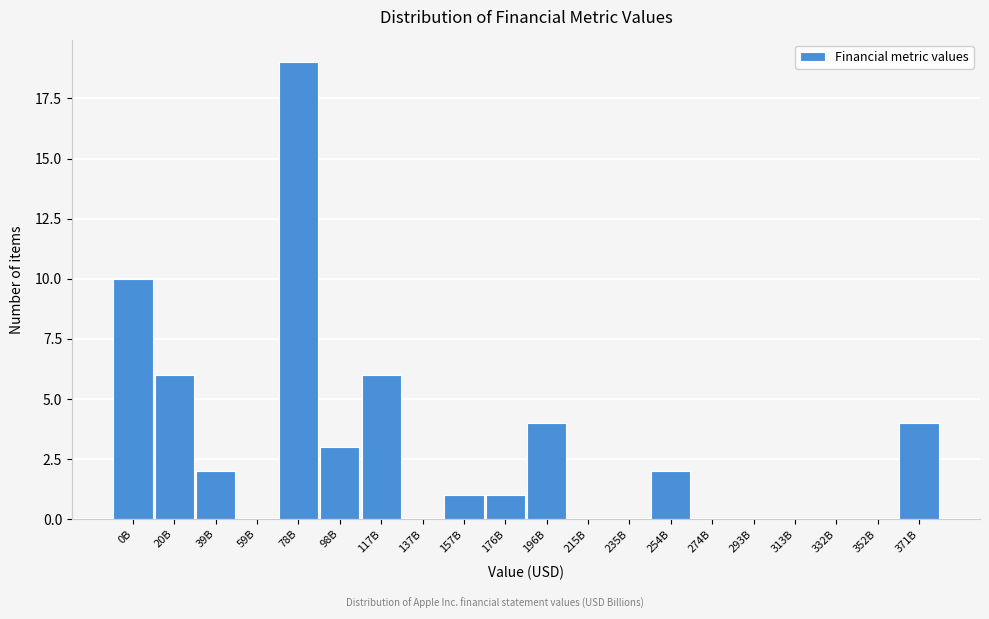

Reading left to right, list all the values displayed in this chart.

0B=10	20B=6	39B=2	59B=0	78B=19	98B=3	117B=6	137B=0	157B=1	176B=1	196B=4	215B=0	235B=0	254B=2	274B=0	293B=0	313B=0	332B=0	352B=0	371B=4